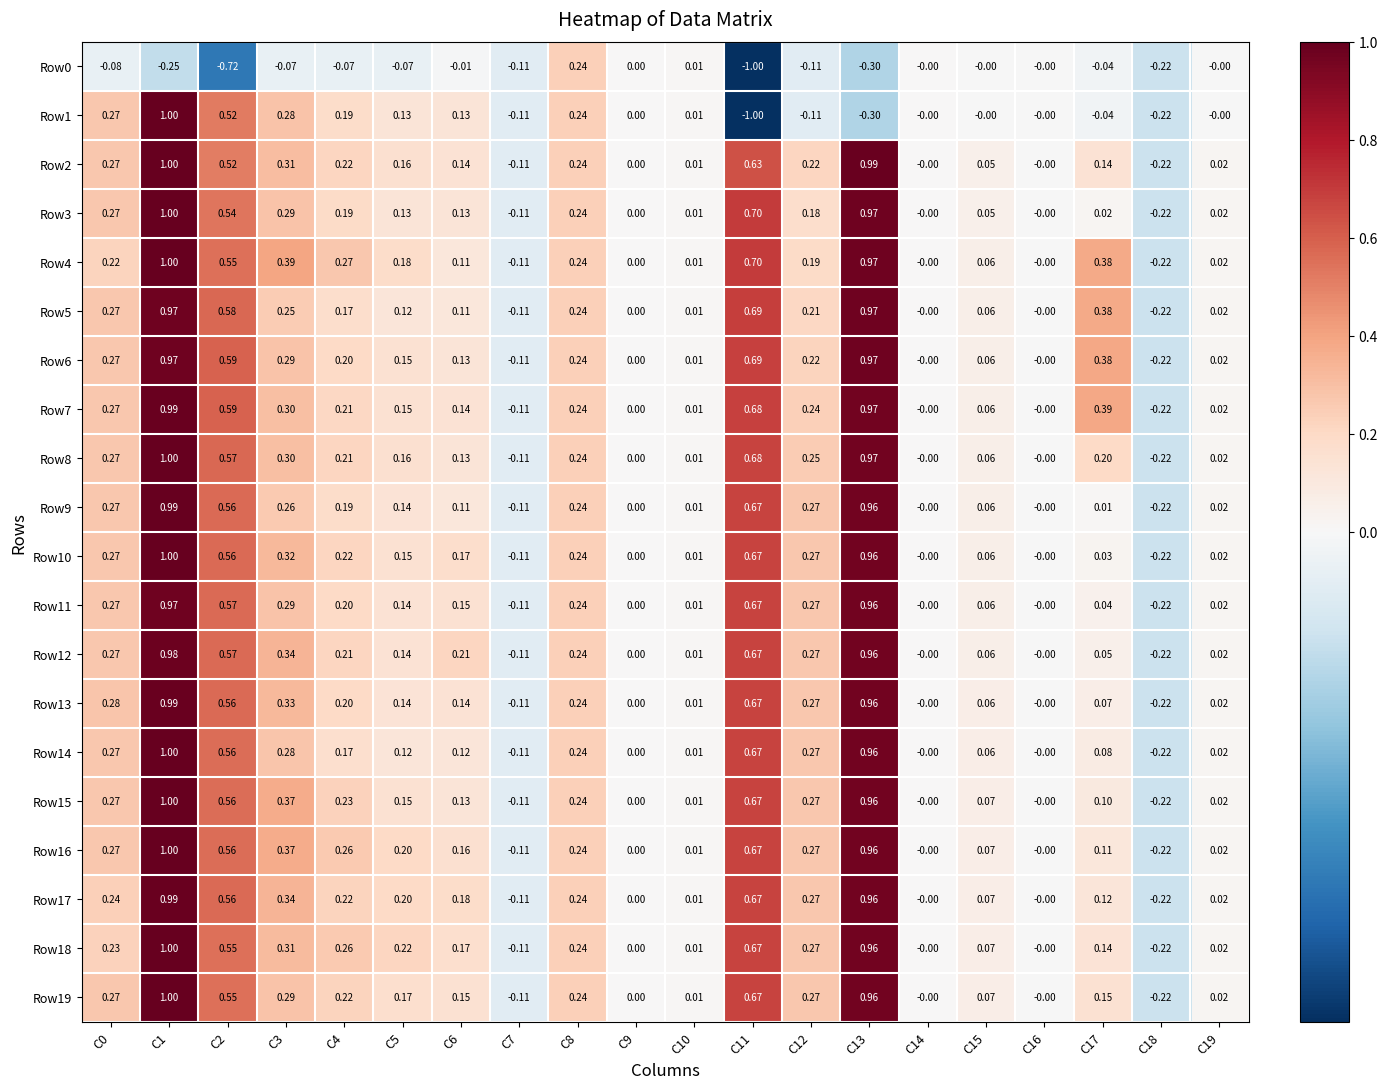

Which series has the largest range (max minus min)?

Row1